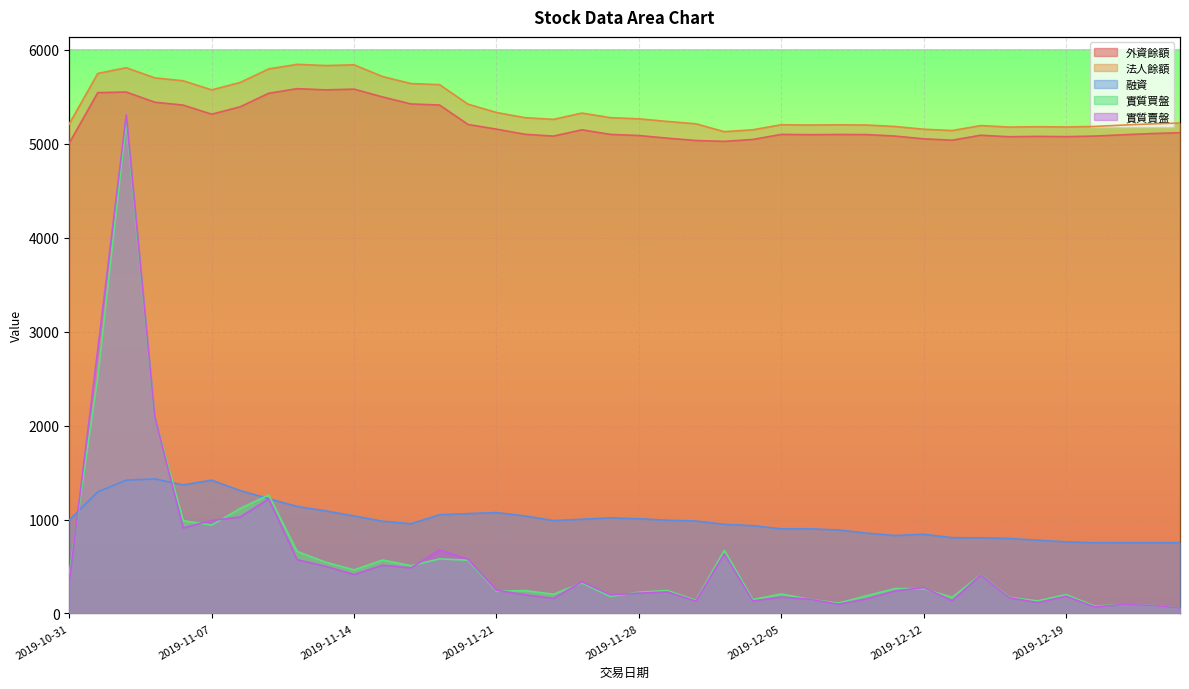

Between 2019-11-08 and 2019-12-25, which series saw the biggest shift?

實質買盤